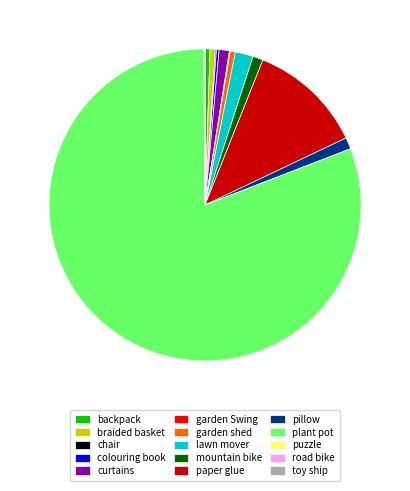

What is the largest slice in the pie chart?

plant pot